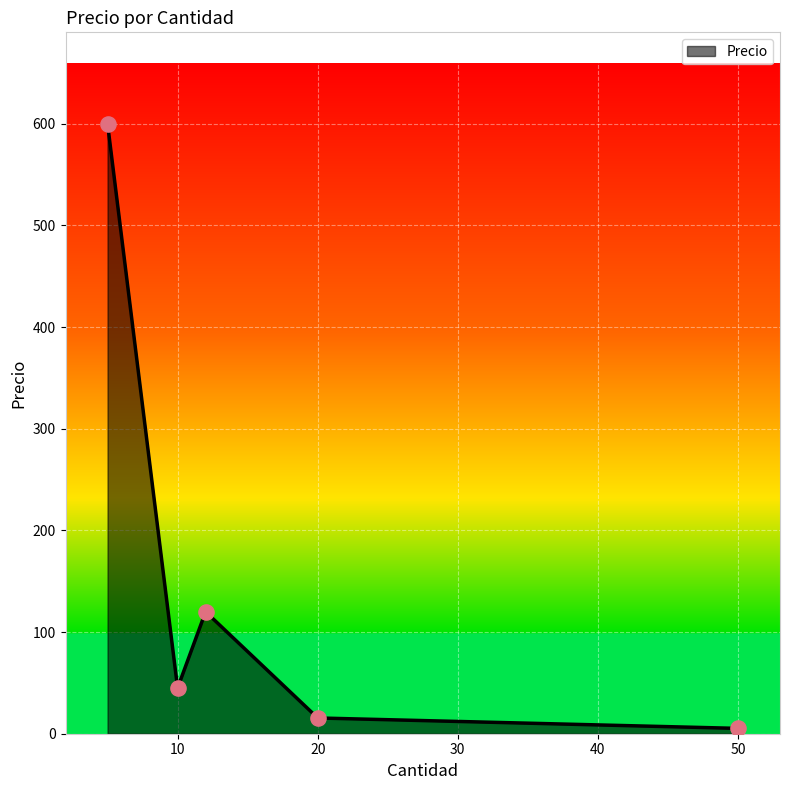

How many interior local peaks (higher than both neighbors) does the data have?

1